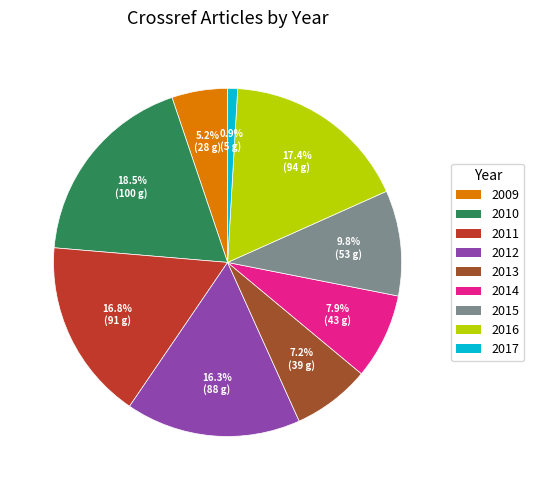

Rank the categories by value from lowest to highest.

2017, 2009, 2013, 2014, 2015, 2012, 2011, 2016, 2010